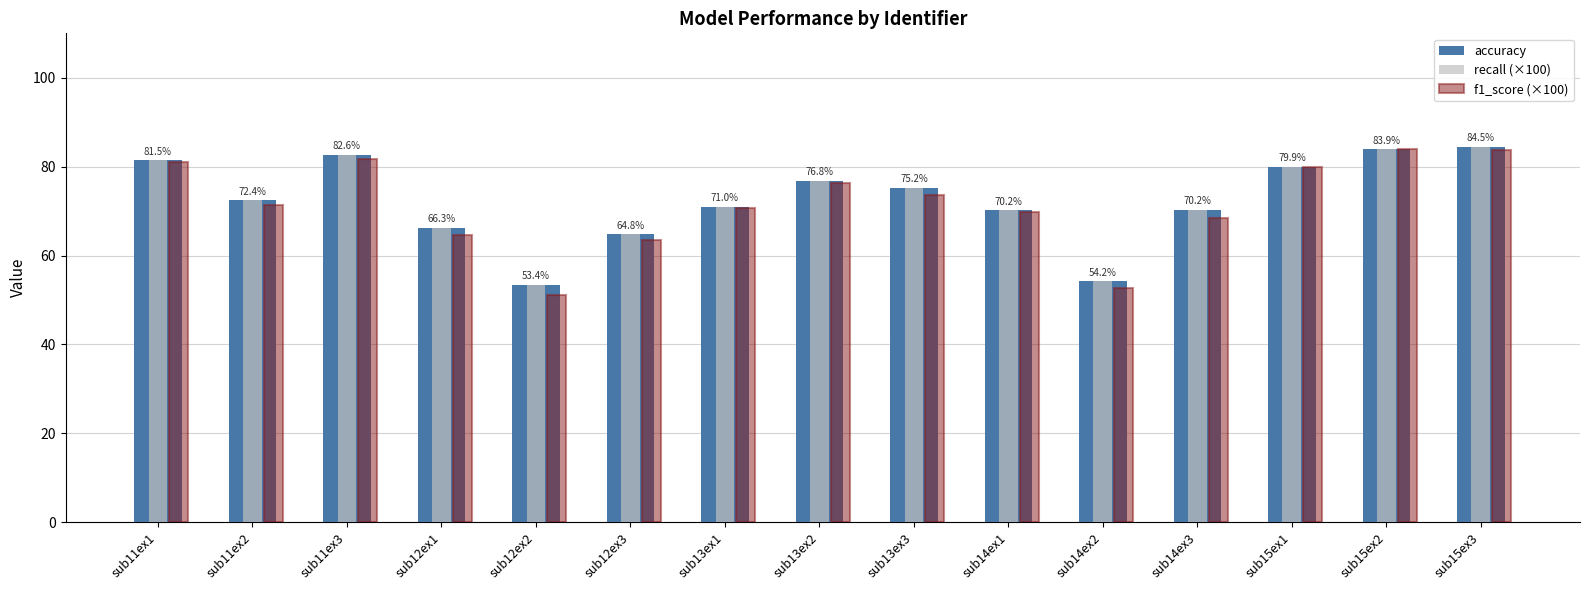

What is the approximate value of accuracy at sub11ex2?

72.4